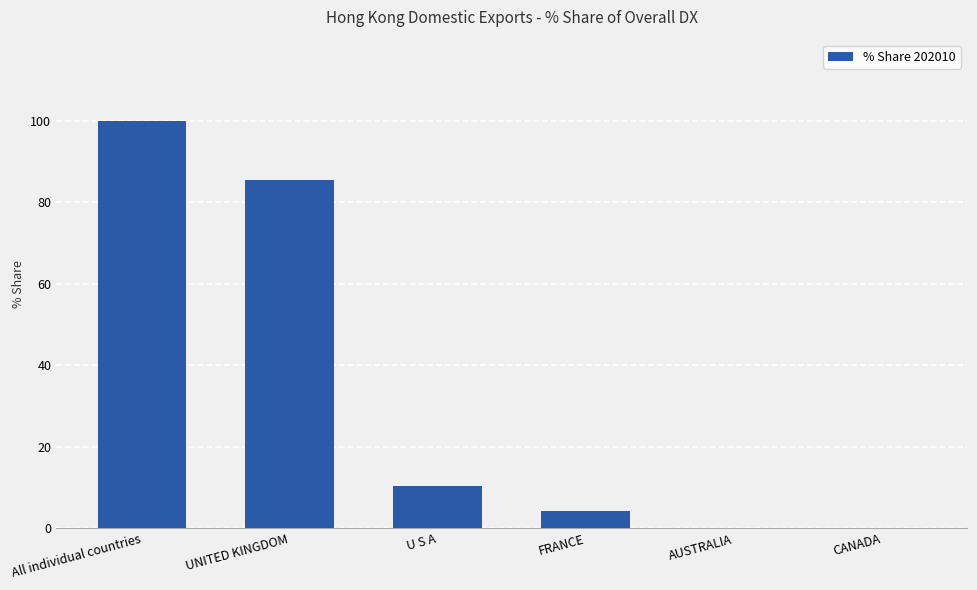

The value at UNITED KINGDOM is 145.7. True or false?

False